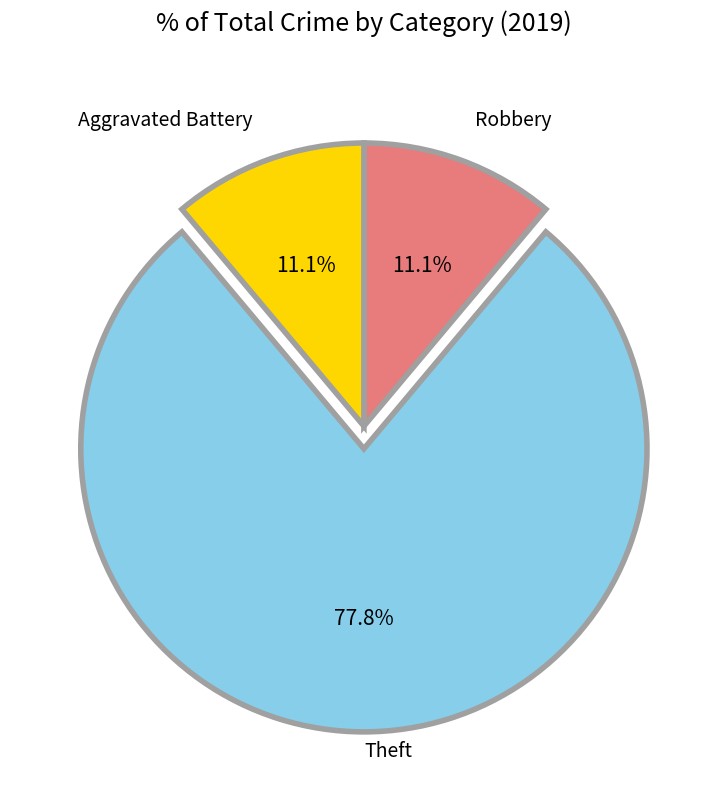

To the nearest percent, what is the difference between the largest and smallest slice percentages?

67%